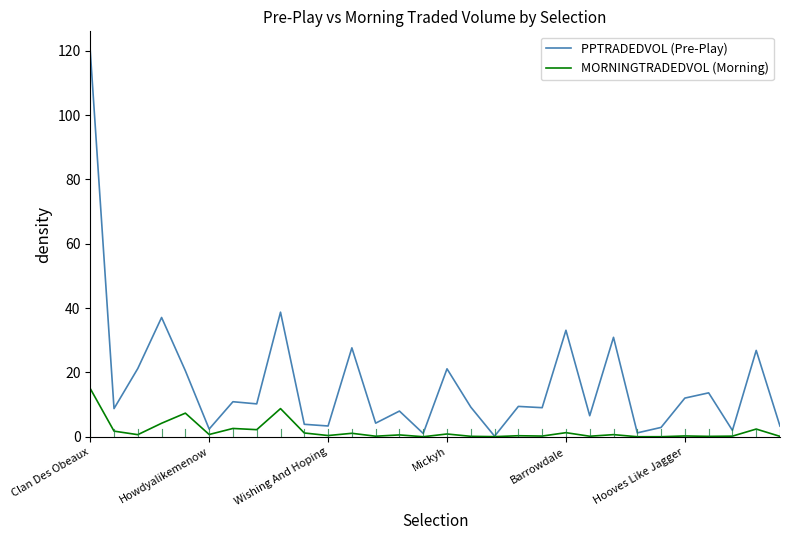

Rank the series by their average value, from lowest to highest.

MORNINGTRADEDVOL (Morning), PPTRADEDVOL (Pre-Play)